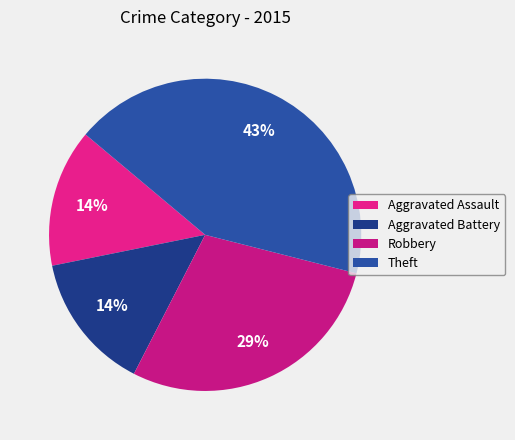

Which has a higher value, Aggravated Battery or Theft?

Theft